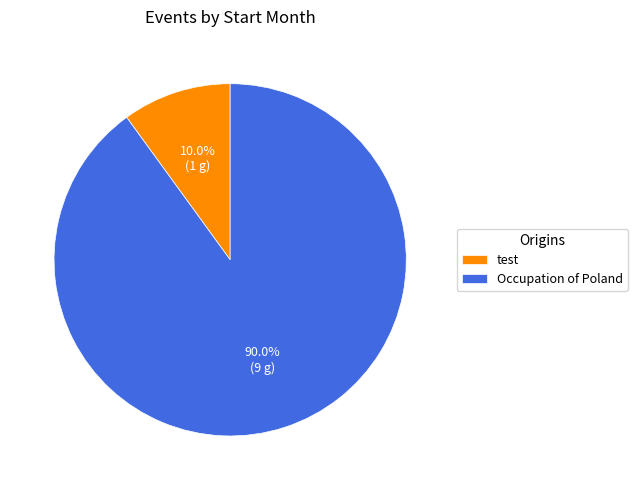

How much of the chart is everything except test?

90.0%